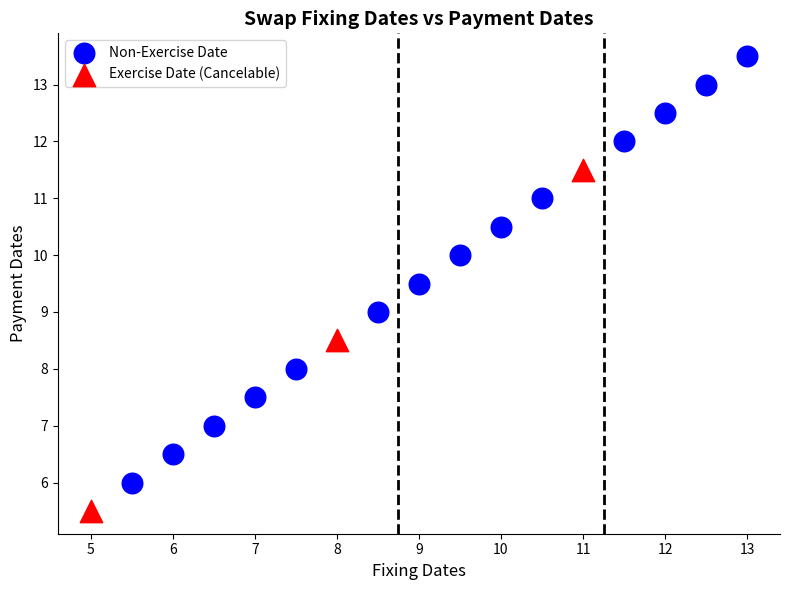

Which series reaches the minimum Y coordinate?

Exercise Date (Cancelable)